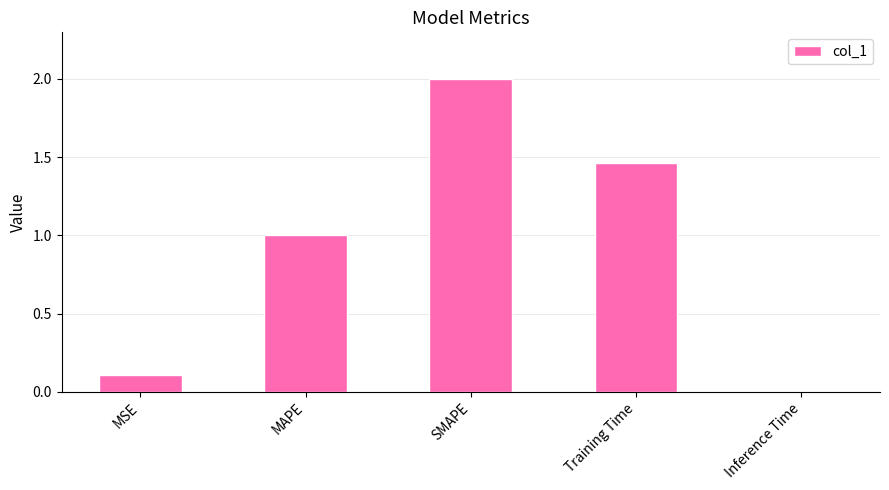

List the labels in order of value, largest first.

SMAPE, Training Time, MAPE, MSE, Inference Time